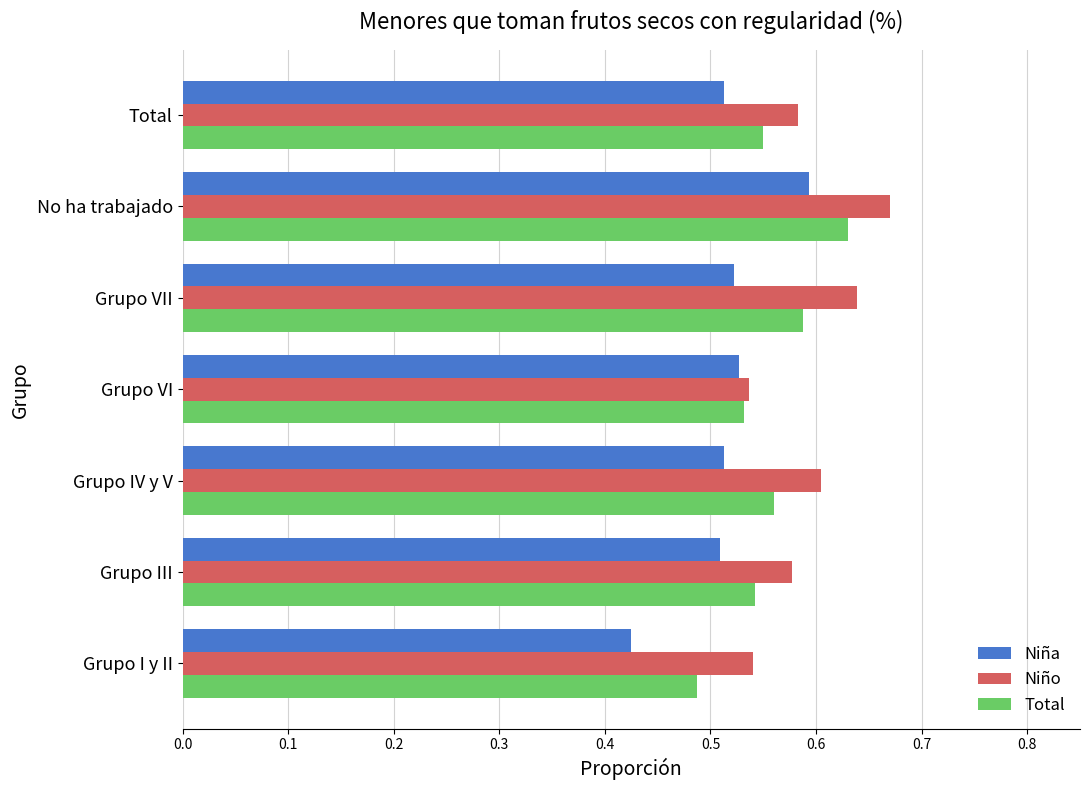

Which category has the highest value in the Total series?

No ha trabajado